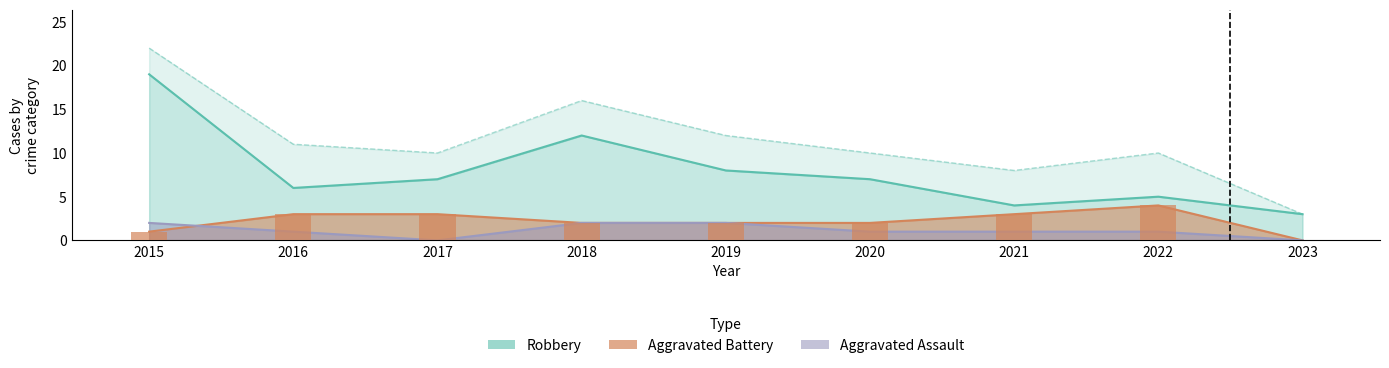

True or false: Robbery has a value of 6 at 2016.

True